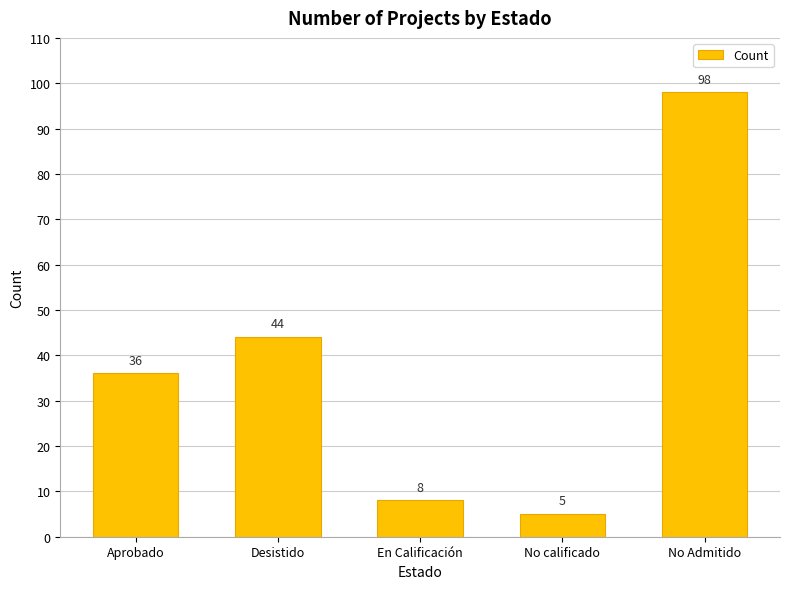

What is the difference between the values at Aprobado and En Calificación?

28